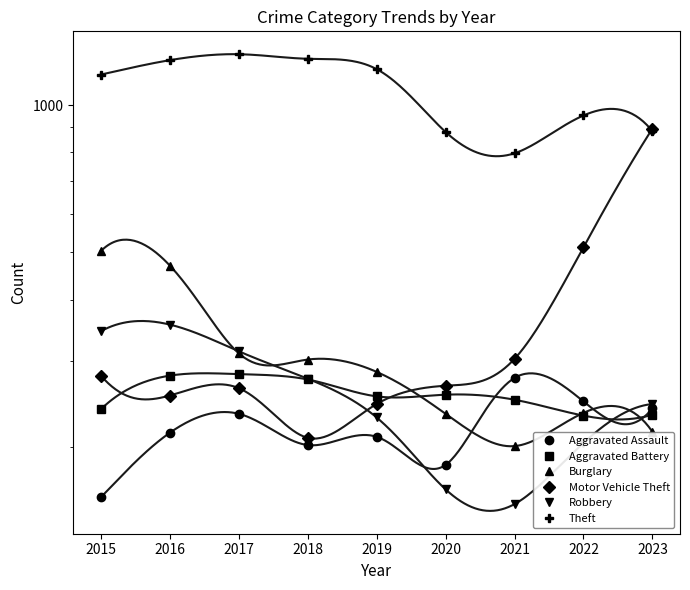

What is the spread (max minus min) of values at 2018?

1041